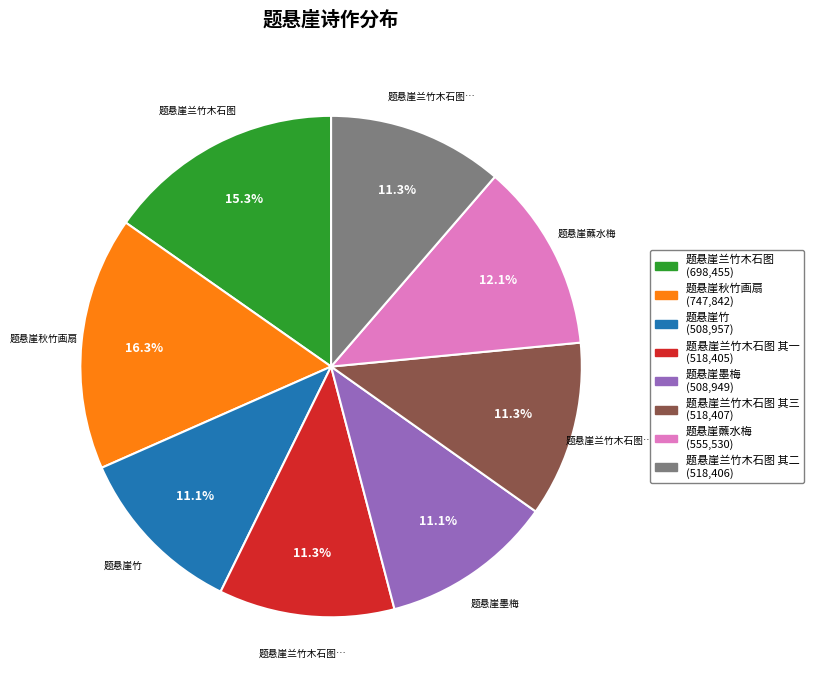

Does any single category account for the majority?

No